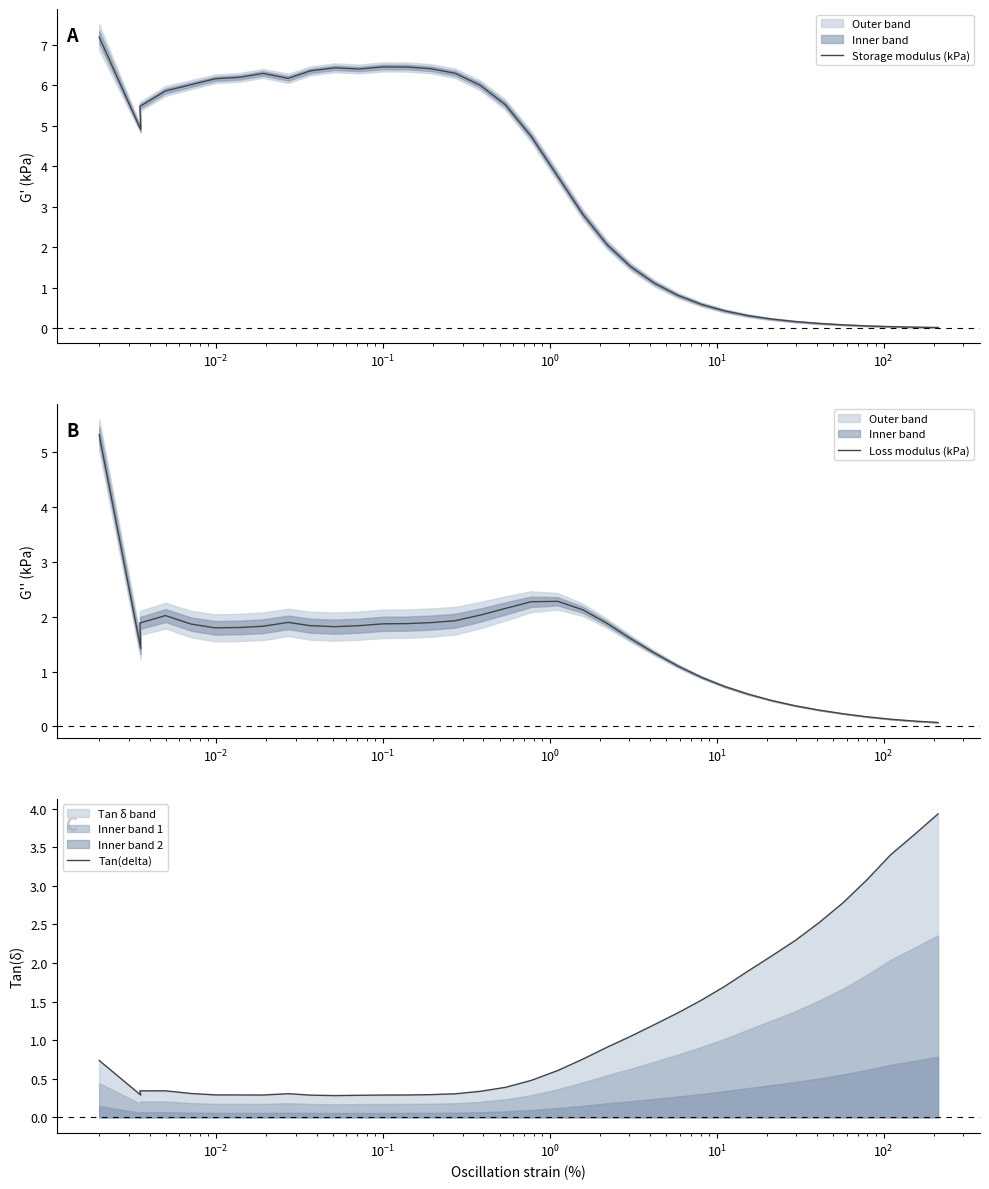

In Tan(delta), how many points are lower than both neighbors (excluding endpoints)?

3